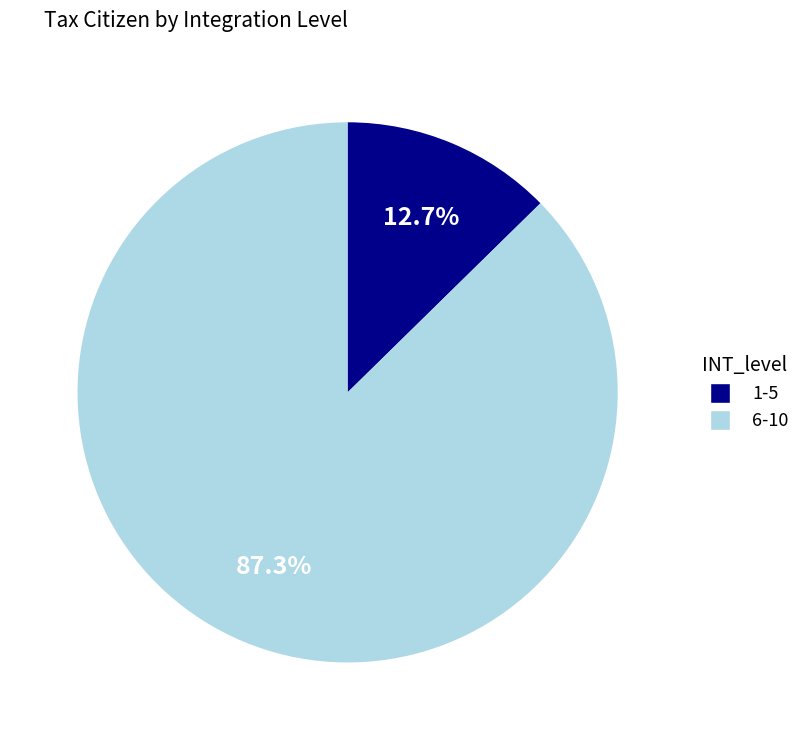

Is there a majority slice in this chart?

Yes